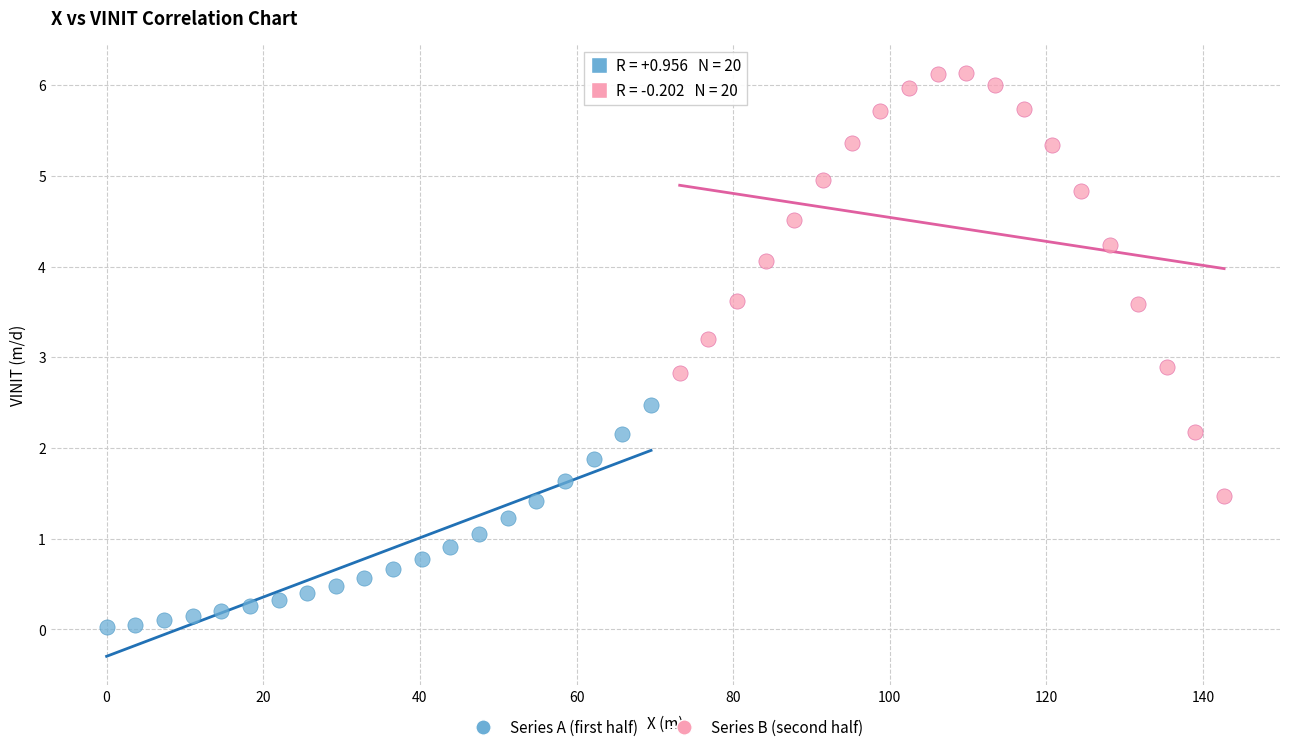

Which series reaches the maximum Y coordinate?

Series B (second half)